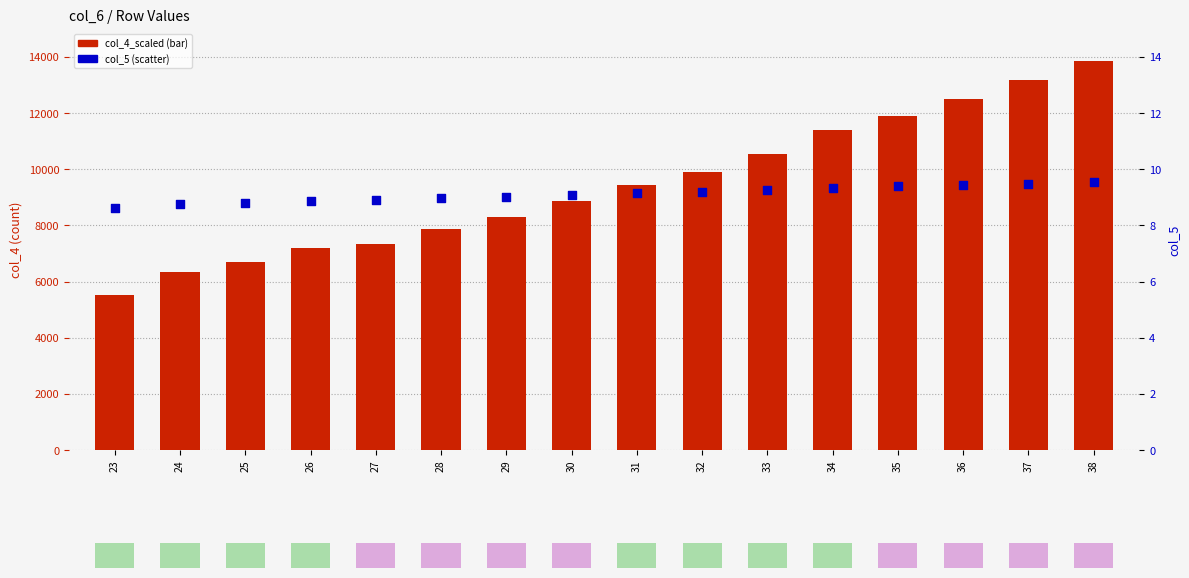

Which series has the largest Y range (max minus min)?

col_4_scaled